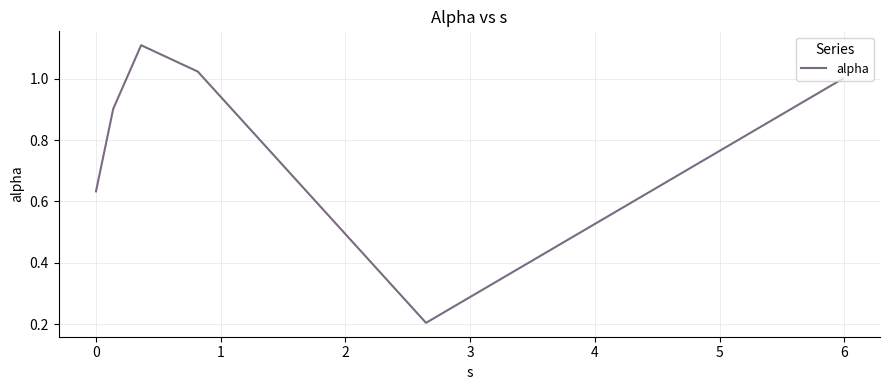

What is the difference between the maximum and minimum values?

0.9